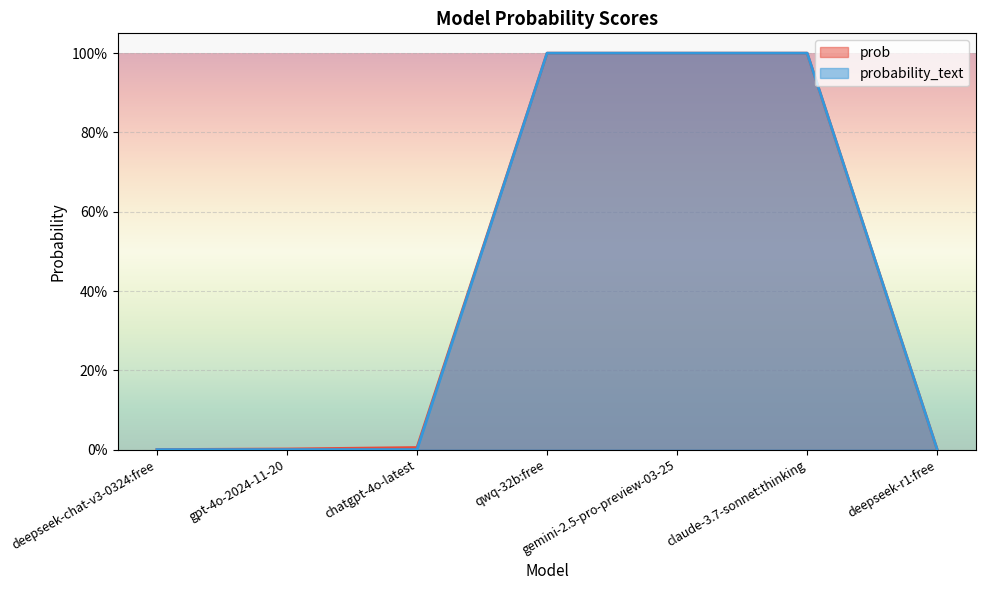

Reading left to right, list all the values displayed in this chart.

prob: deepseek-chat-v3-0324:free=0.0	gpt-4o-2024-11-20=0.0	chatgpt-4o-latest=0.0	qwq-32b:free=1.0	gemini-2.5-pro-preview-03-25=1.0	claude-3.7-sonnet:thinking=1.0	deepseek-r1:free=0.0
probability_text: deepseek-chat-v3-0324:free=0.0	gpt-4o-2024-11-20=0.0	chatgpt-4o-latest=0.0	qwq-32b:free=1.0	gemini-2.5-pro-preview-03-25=1.0	claude-3.7-sonnet:thinking=1.0	deepseek-r1:free=0.0